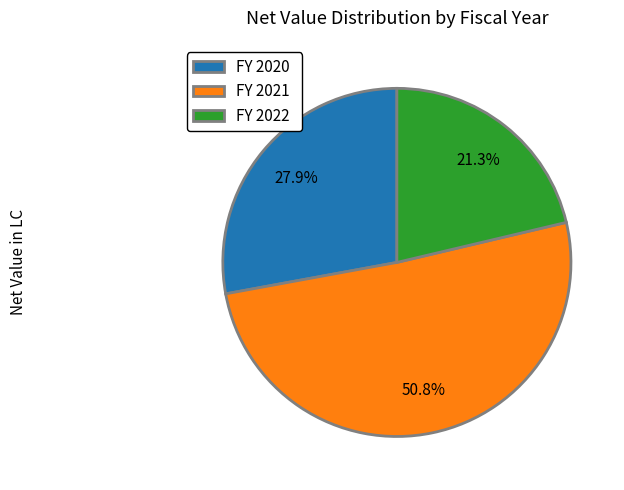

How many segments does this pie chart have?

3